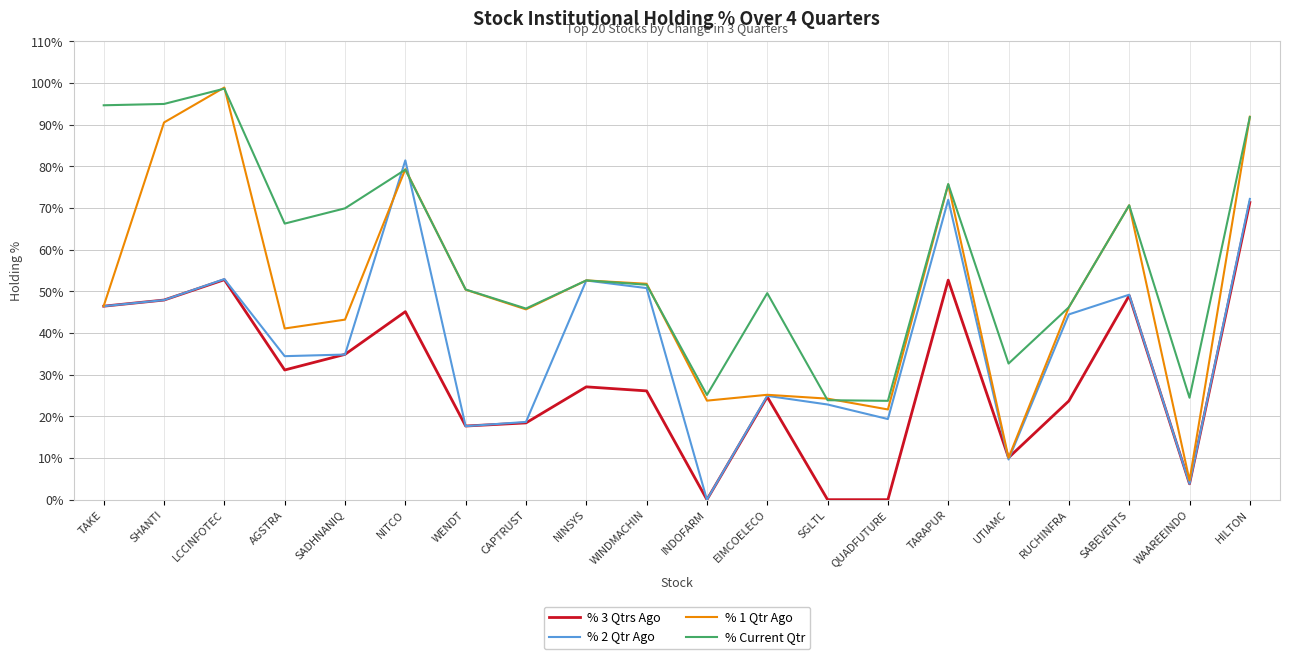

What position from the left is WENDT?

7